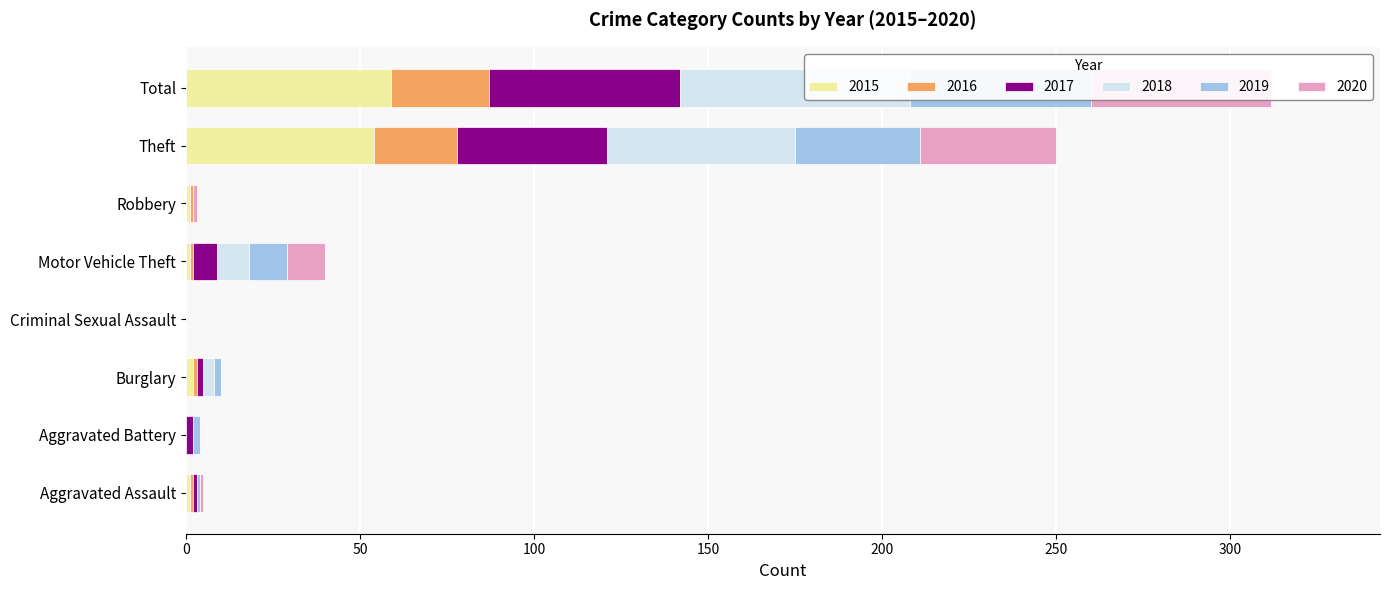

True or false: 2015 has a value of 0 at Robbery.

False